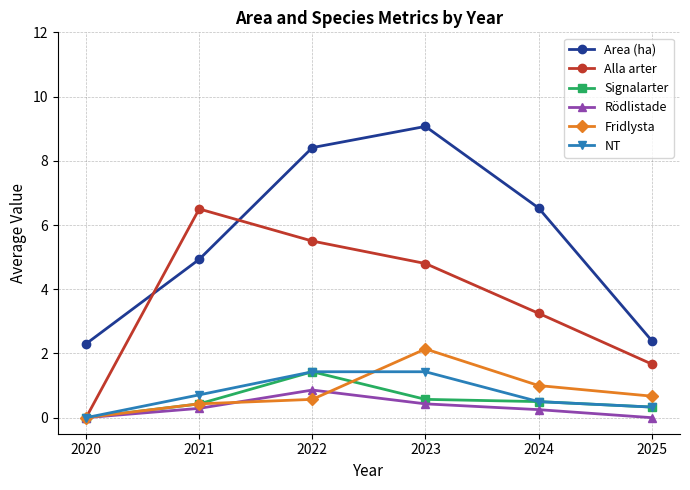

Where is the first local maximum for Signalarter?

2022